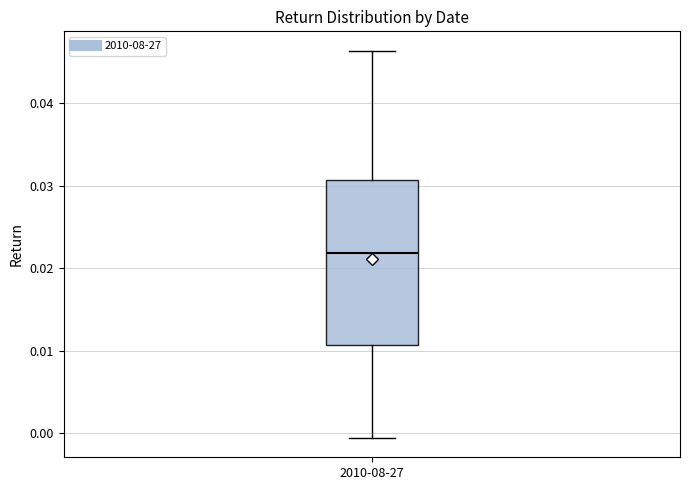

Transcribe this box plot: give where the median line is, the range the box spans, and where the two whiskers end, as read against the y-axis. The values are not printed on the chart, so give them approximately, as read against the axis.

median 0.022, box 0.011 to 0.031, whiskers -0.001 to 0.046